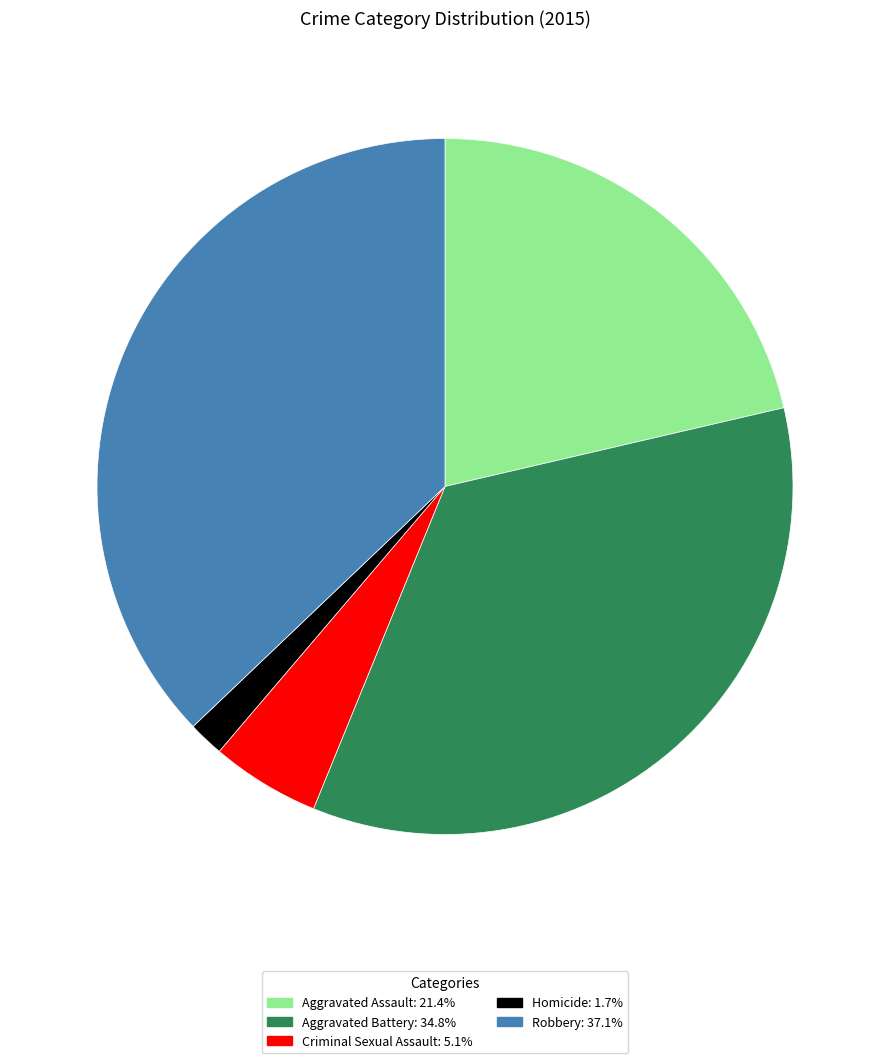

True or false: Aggravated Assault accounts for 9% of the total.

False